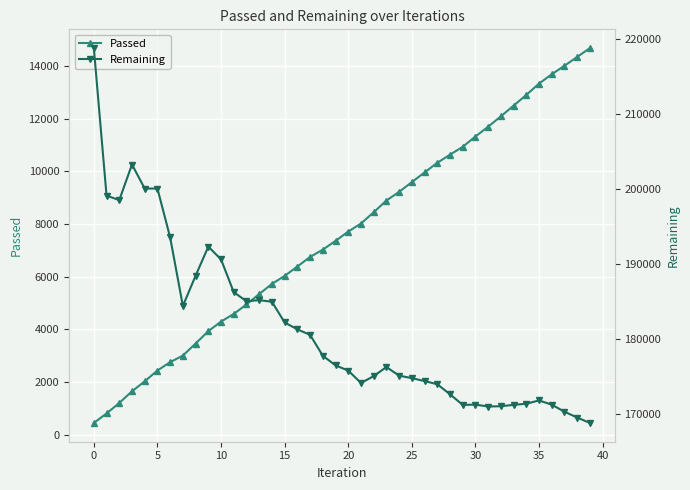

True or false: Passed has a value of 11690 at 31.

True